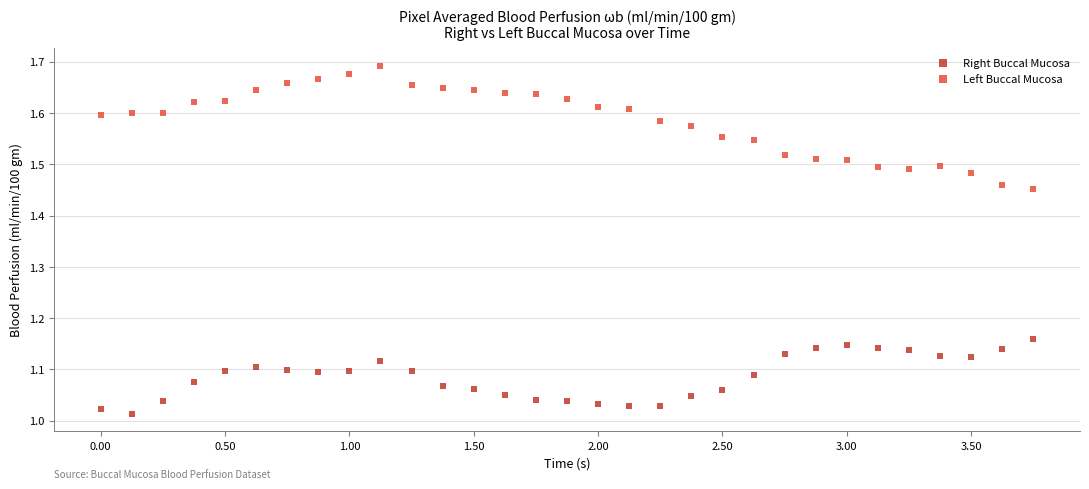

What is the X range (max minus min) for the scatter plot?

3.8